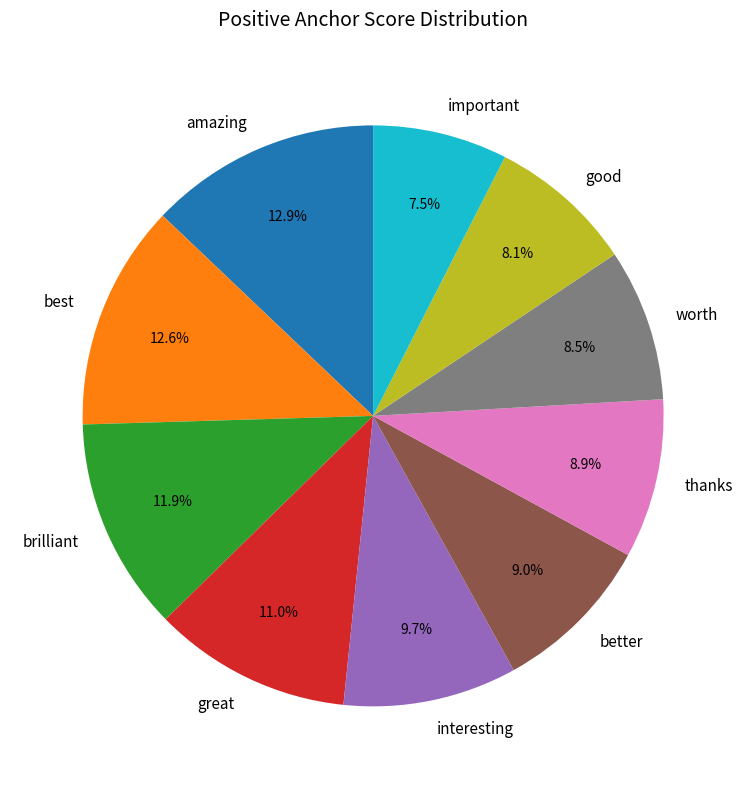

Does important account for over 50% of the chart?

No